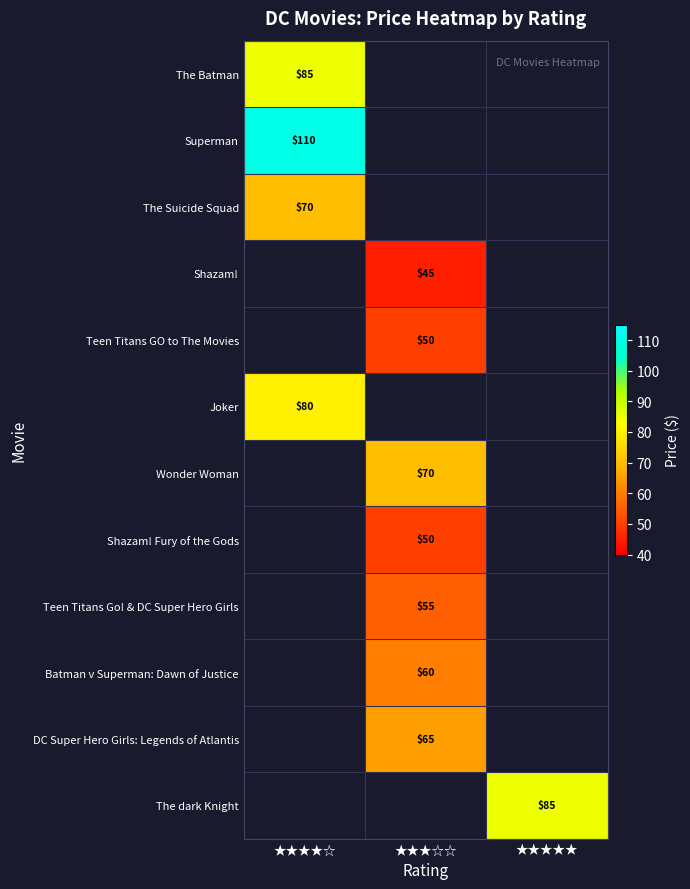

How many categories are shown in the chart?

3